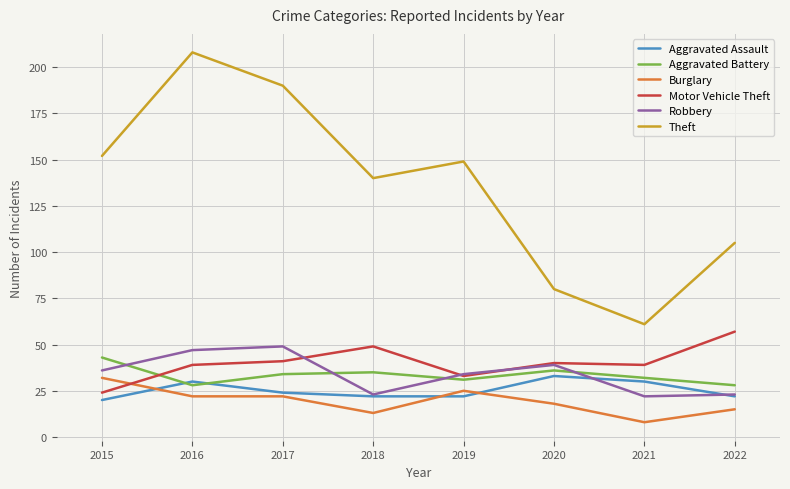

Reading right to left, what are all the values shown in this chart?

Aggravated Assault: 2022=22	2021=30	2020=33	2019=22	2018=22	2017=24	2016=30	2015=20
Aggravated Battery: 2022=28	2021=32	2020=36	2019=31	2018=35	2017=34	2016=28	2015=43
Burglary: 2022=15	2021=8	2020=18	2019=25	2018=13	2017=22	2016=22	2015=32
Motor Vehicle Theft: 2022=57	2021=39	2020=40	2019=33	2018=49	2017=41	2016=39	2015=24
Robbery: 2022=23	2021=22	2020=39	2019=34	2018=23	2017=49	2016=47	2015=36
Theft: 2022=105	2021=61	2020=80	2019=149	2018=140	2017=190	2016=208	2015=152